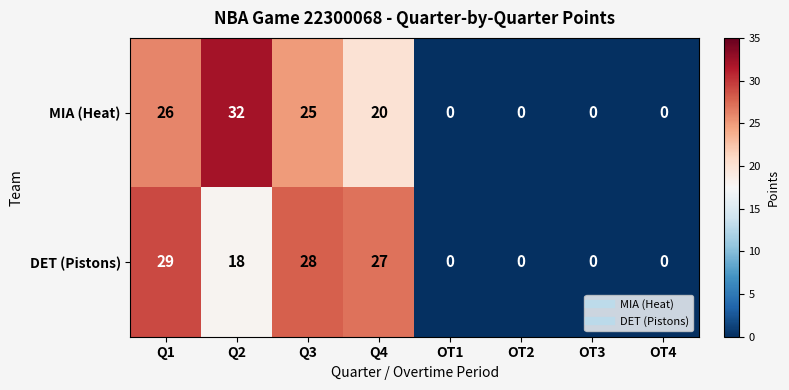

How many values in the DET (Pistons) series are below 18?

4